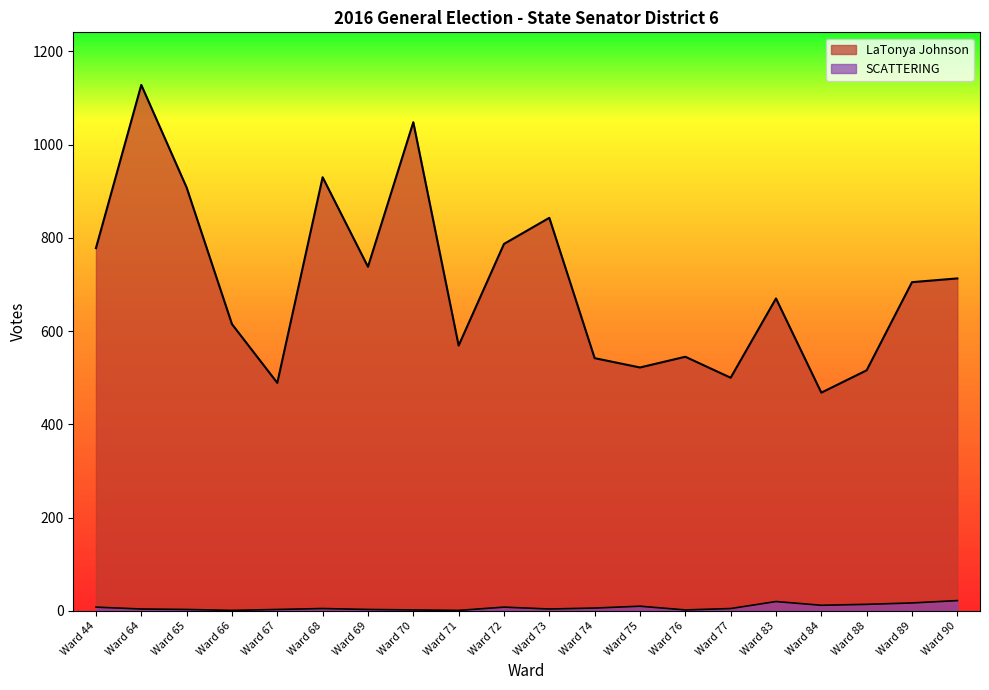

At which category is the sum across all series the highest?

Ward 64